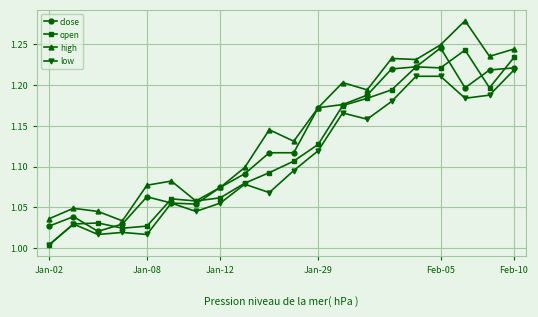

At how many categories does at least one series exceed 1?

20